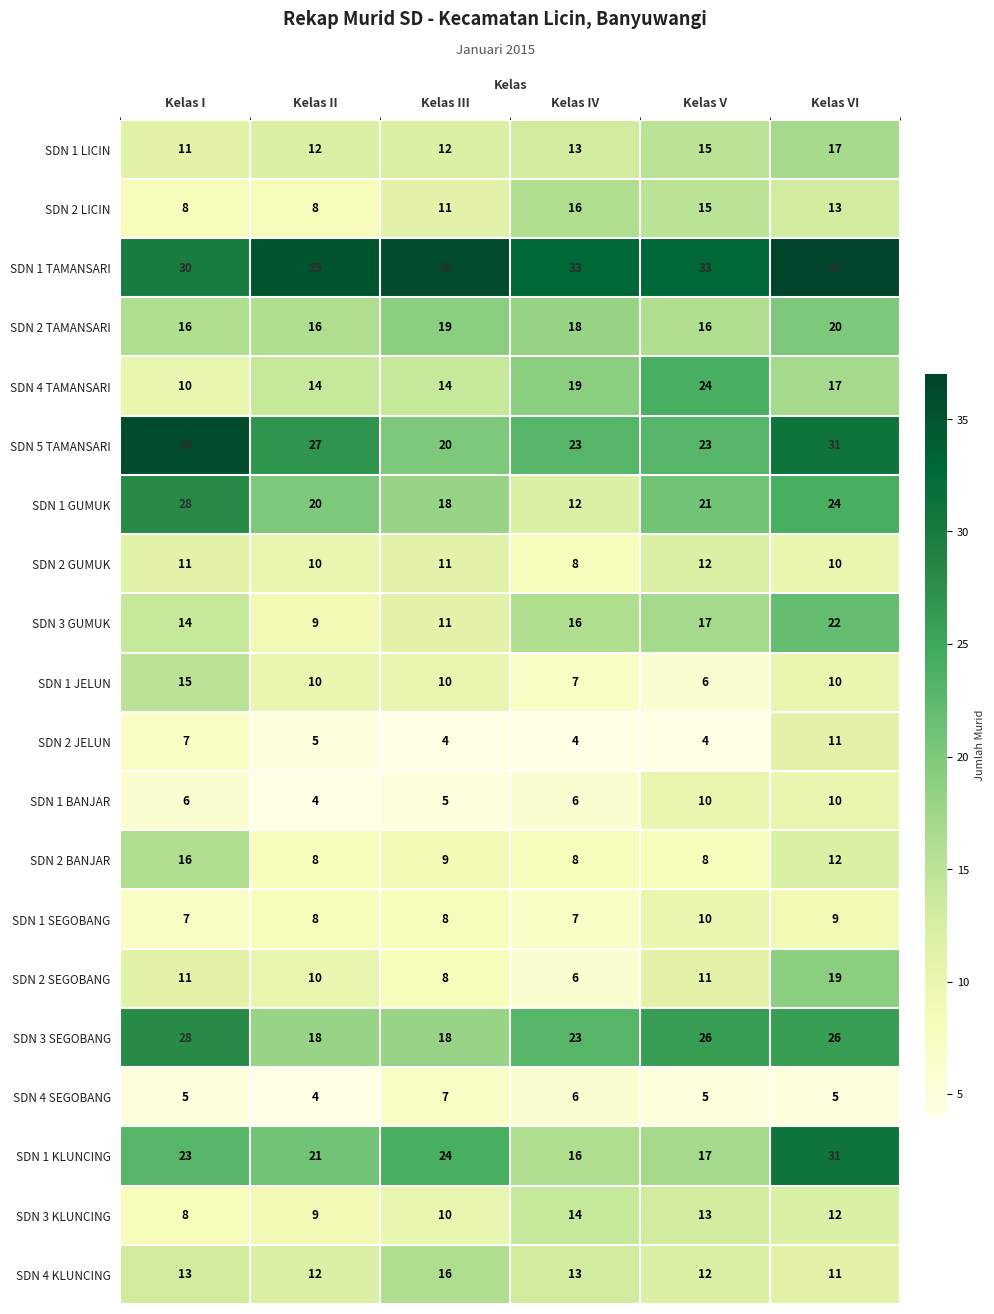

Which series has the largest total across all categories?

SDN 1 TAMANSARI